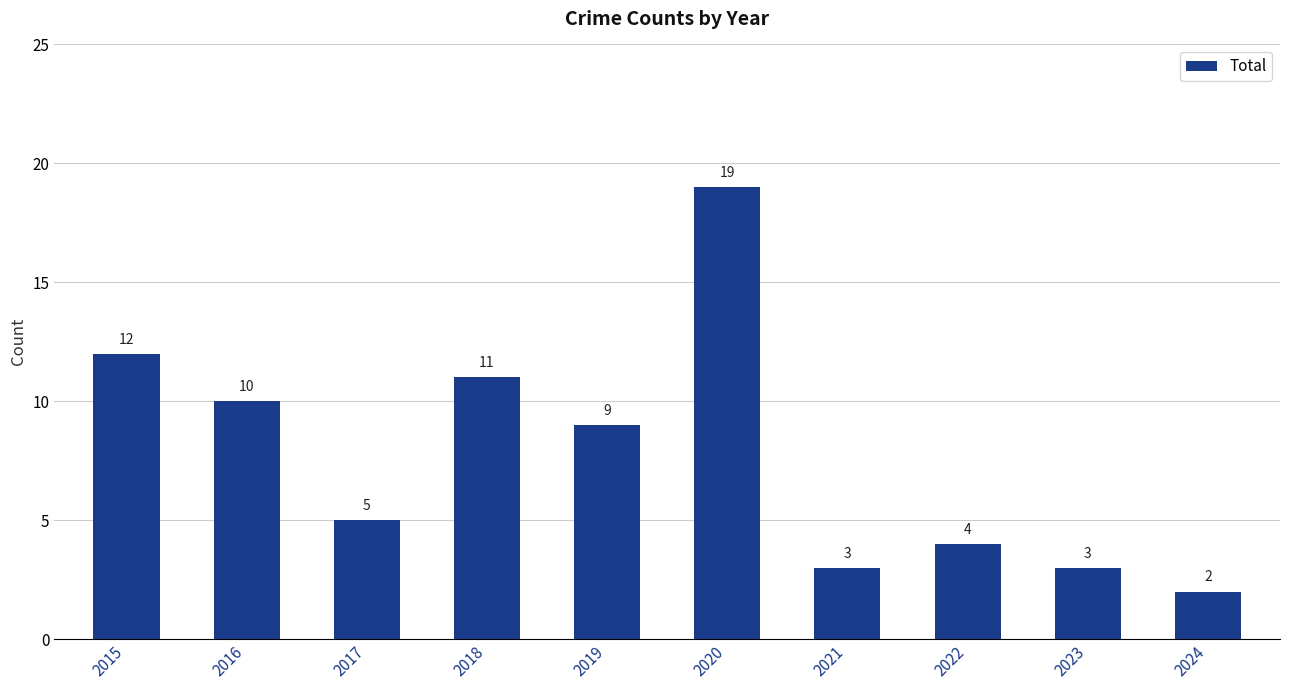

What is the value of the 2nd bar from the left?

10